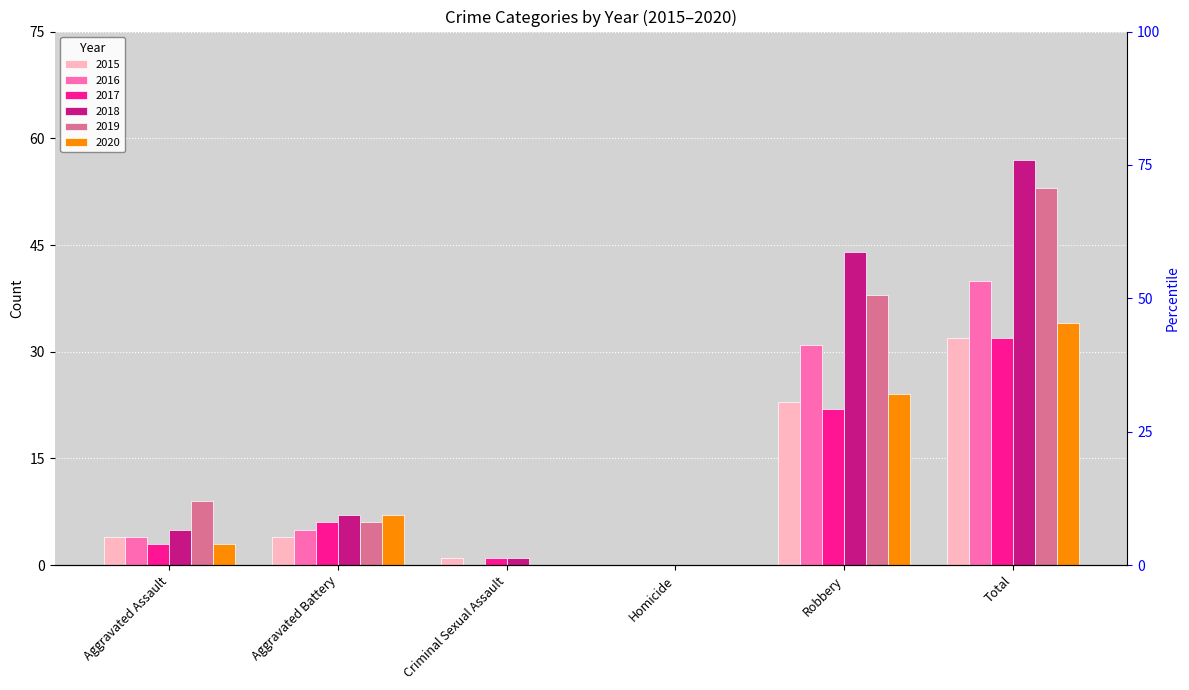

Reading left to right, list all the values displayed in this chart.

2015: 4	4	1	0	23	32
2016: 4	5	0	0	31	40
2017: 3	6	1	0	22	32
2018: 5	7	1	0	44	57
2019: 9	6	0	0	38	53
2020: 3	7	0	0	24	34